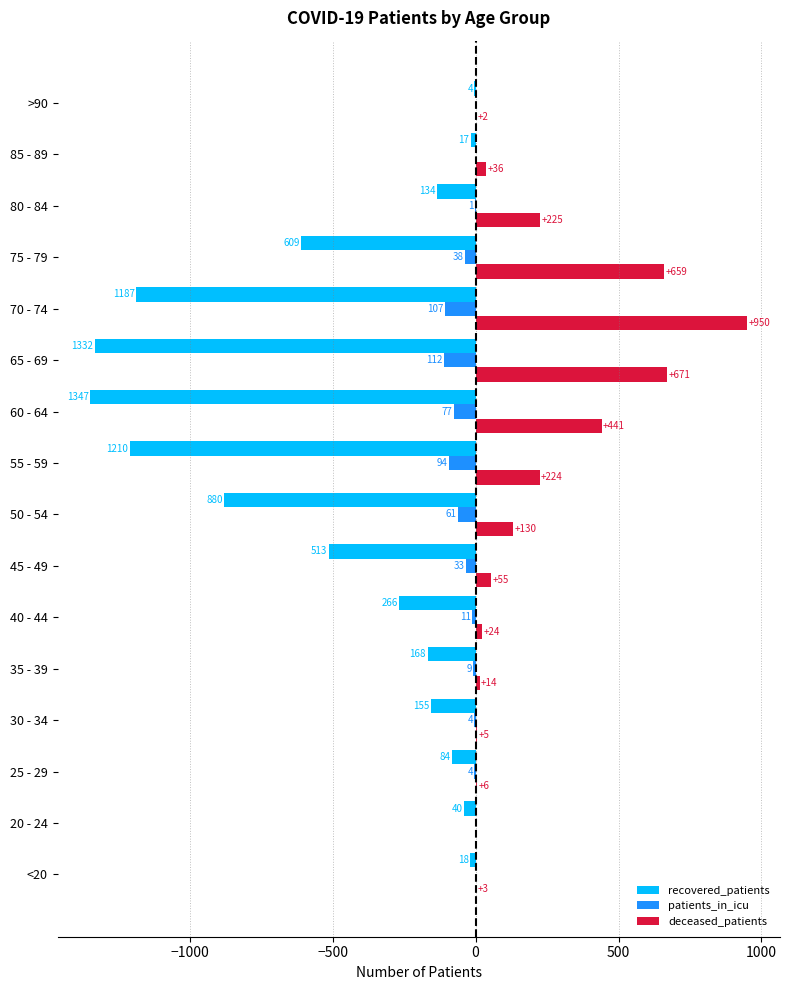

What are all the series names shown in the legend?

recovered_patients, patients_in_icu, deceased_patients